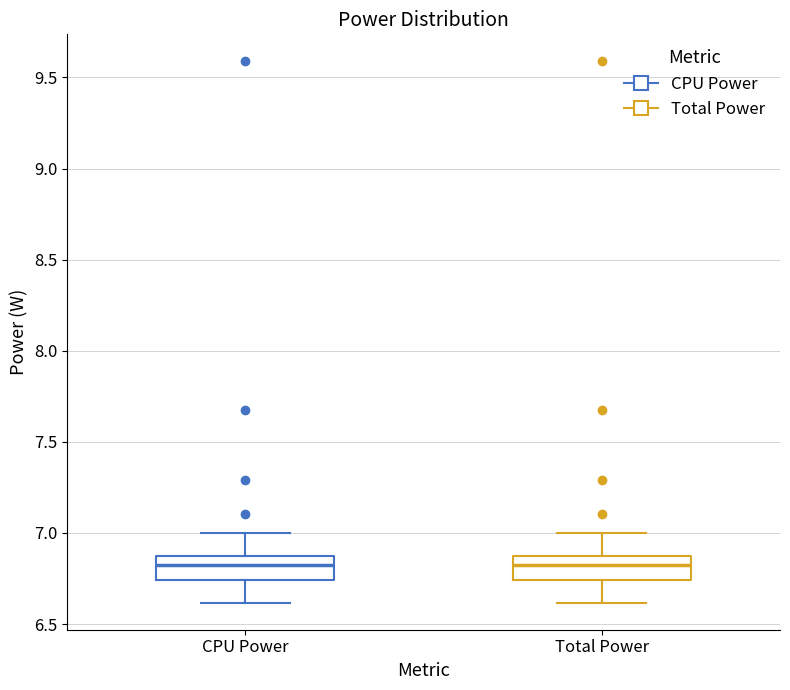

Where does the upper whisker of the box for CPU Power end on the y-axis? The values are not printed on the chart, so give them approximately, as read against the axis.

7.00